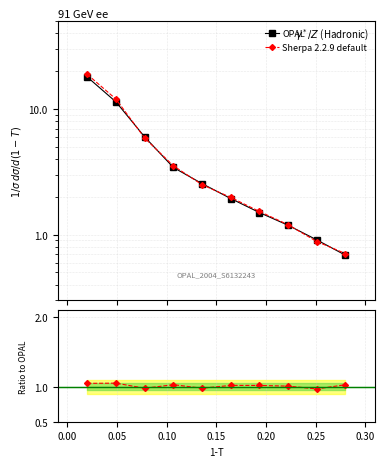

At how many categories does at least one series exceed 3?

4